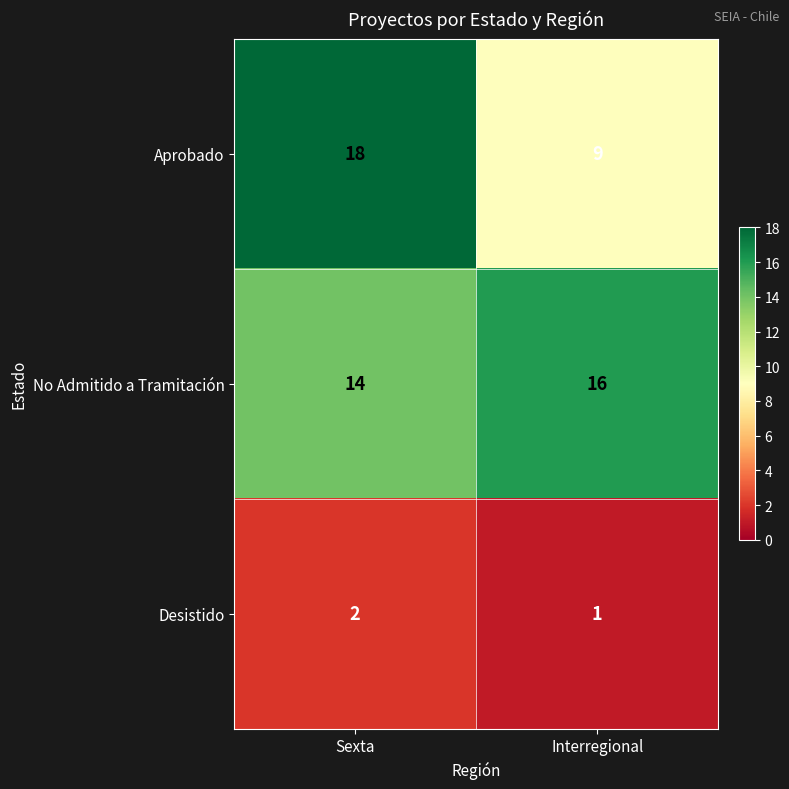

At which category does the chart reach its minimum across all series?

Interregional